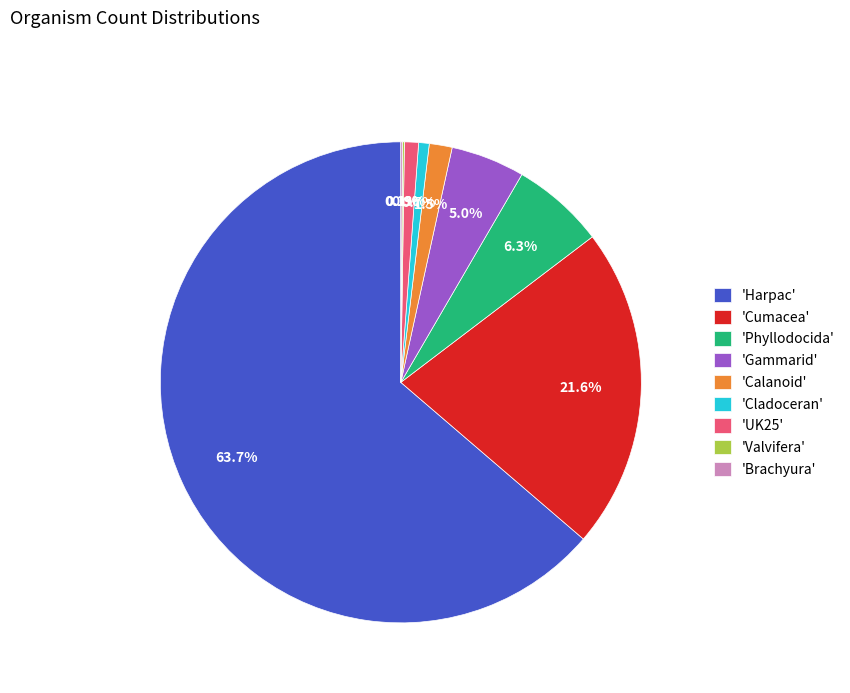

Approximately how many times larger is the value at 'UK25' compared to 'Cladoceran'?

1.3